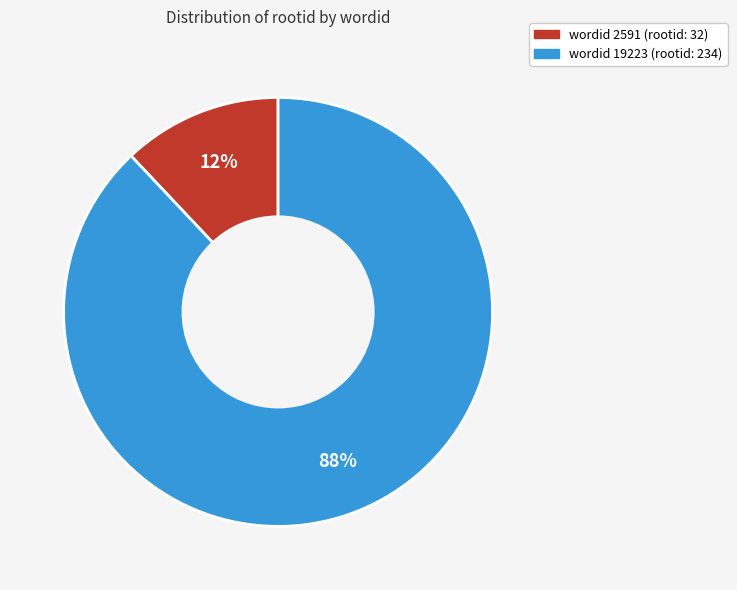

Count the number of slices in the pie.

2